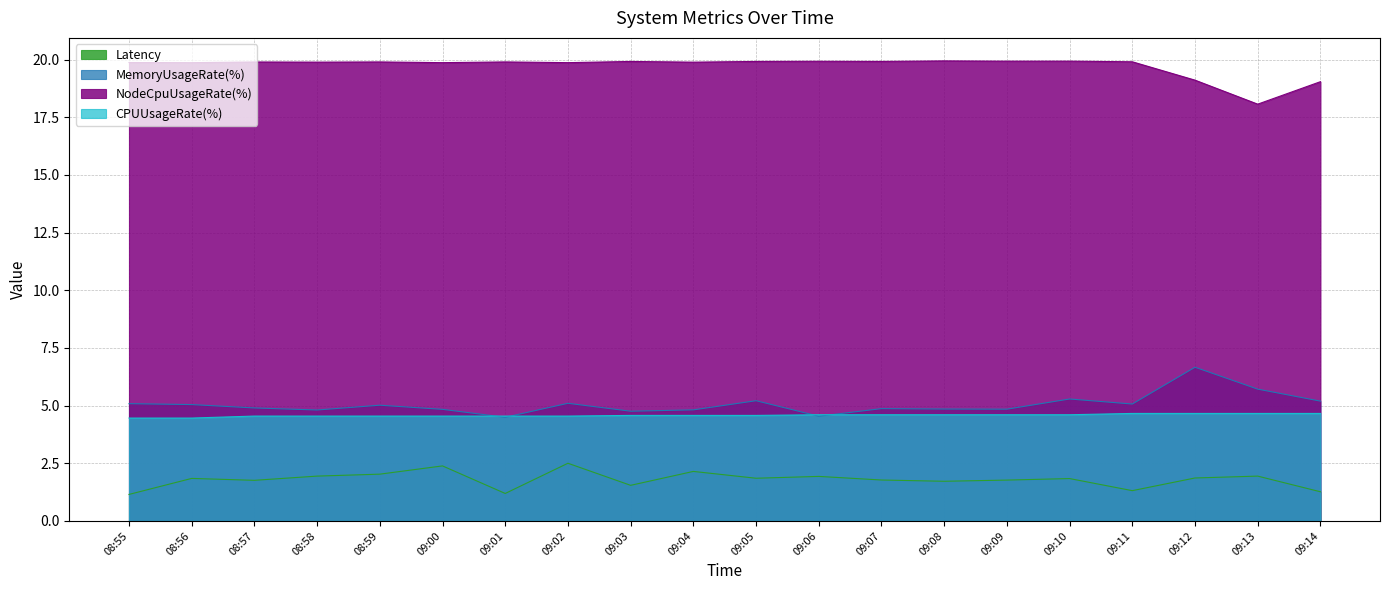

True or false: Latency has more than 2 points higher than both neighbors.

True